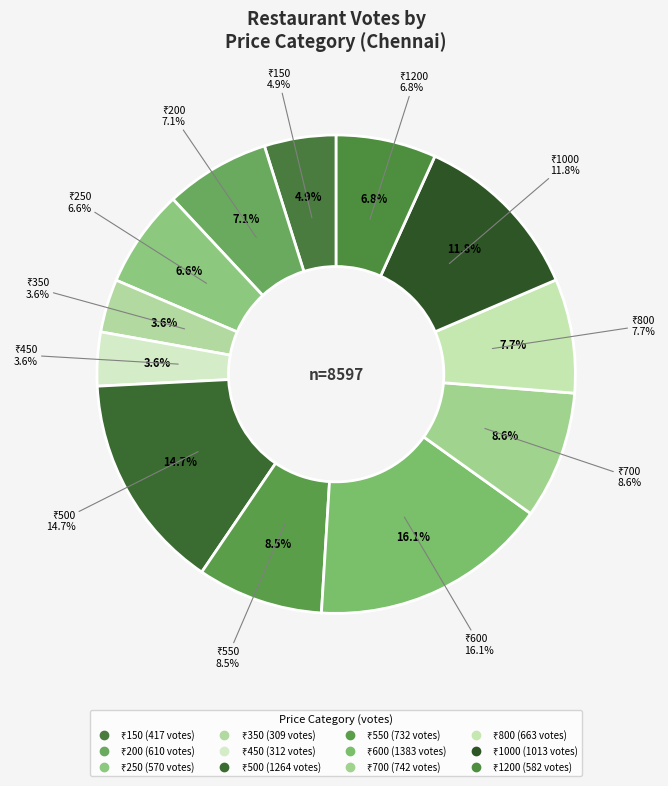

How many segments does this pie chart have?

12